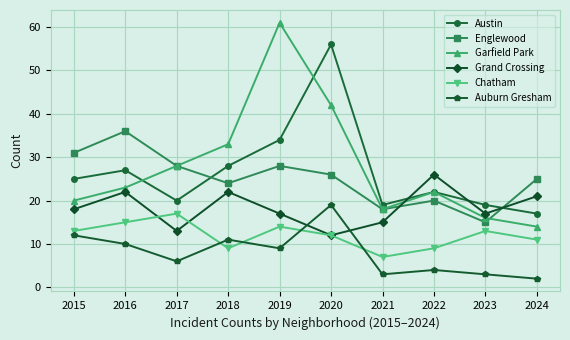

How many intersections are there between Chatham and Auburn Gresham?

4